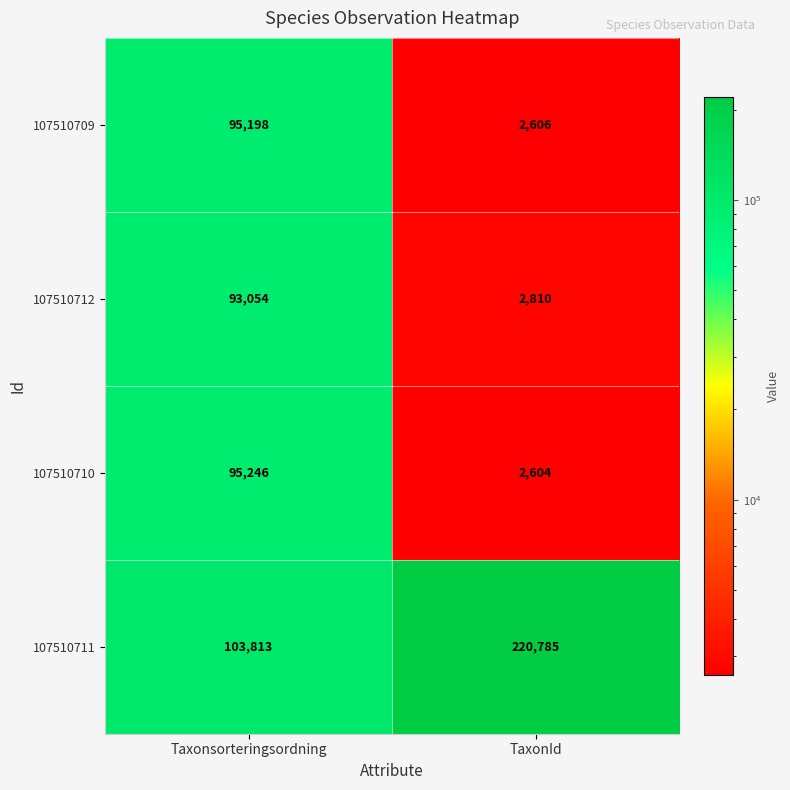

What is the sum of the 107510711 values at Taxonsorteringsordning and TaxonId?

324598